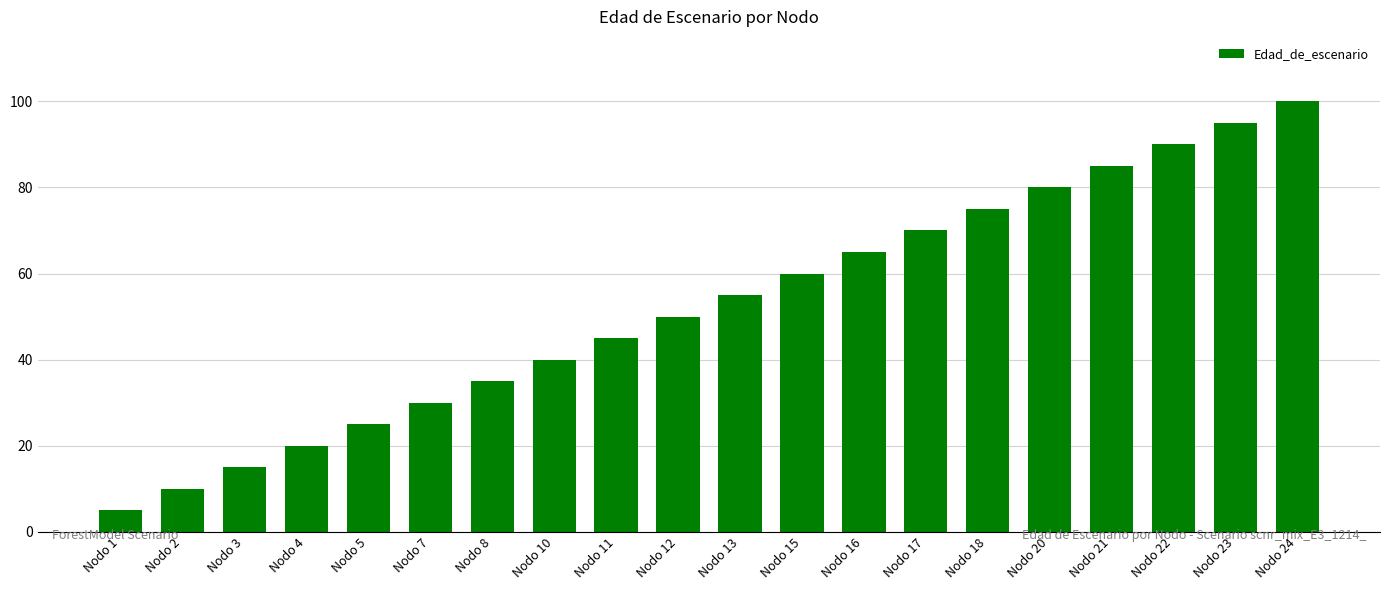

Is it true that the value at Nodo 23 is 153?

False